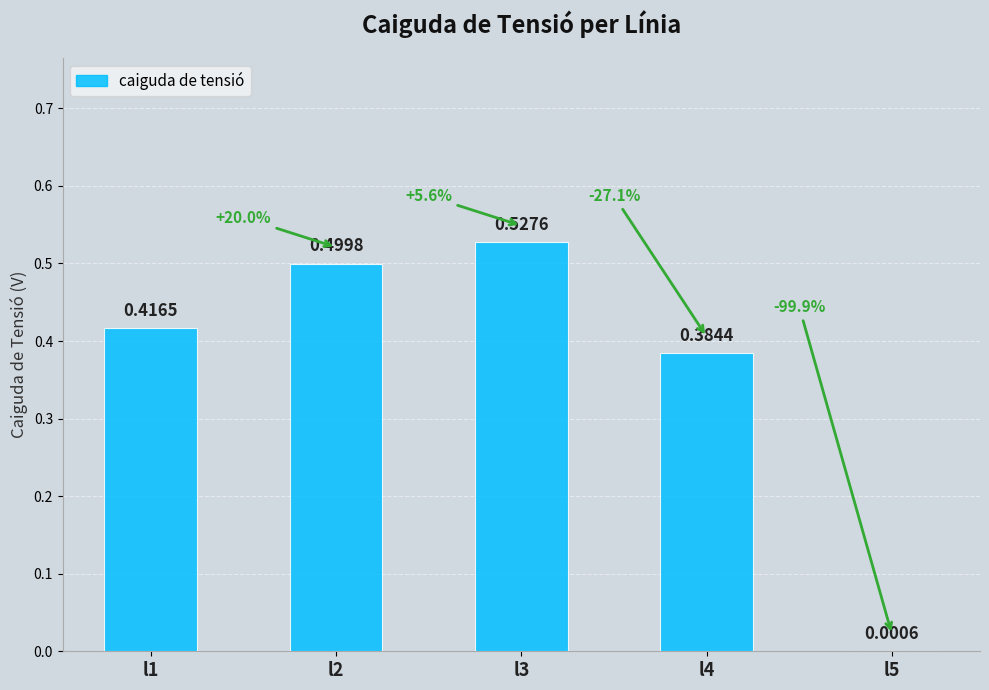

What is the change in value from l1 to l3?

+0.1